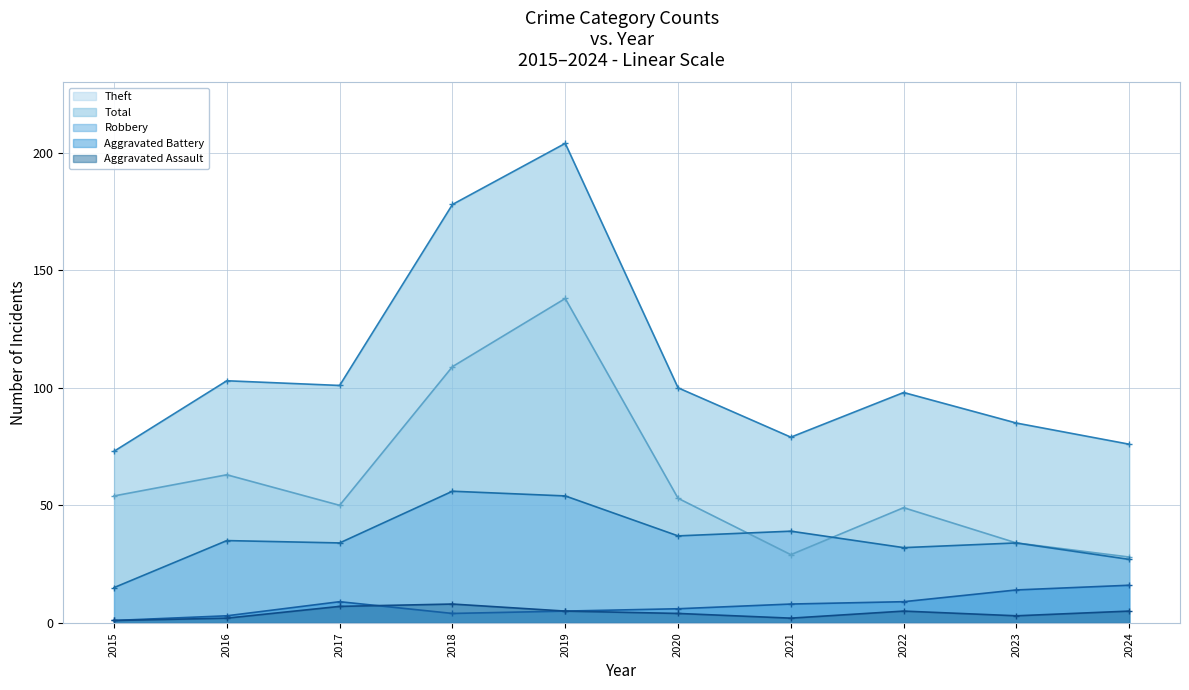

At 2021, list the series in order from largest to smallest.

Total, Robbery, Theft, Aggravated Battery, Aggravated Assault